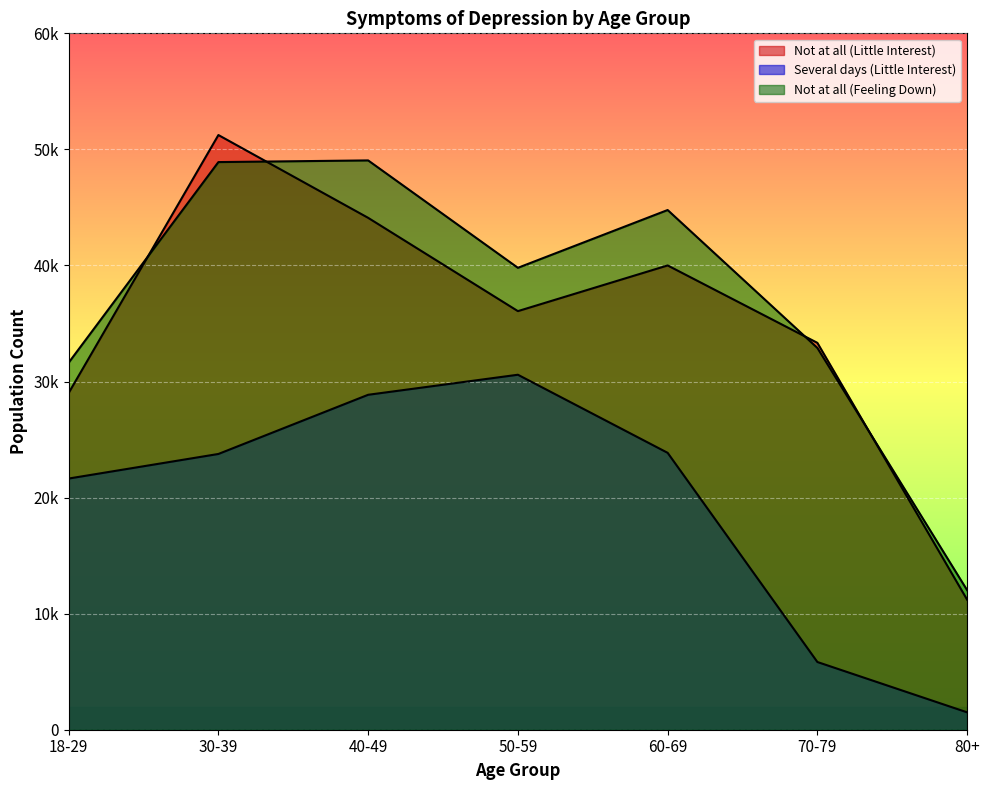

What is the difference between the maximum and minimum values in the Not at all (Little Interest) series?

40034